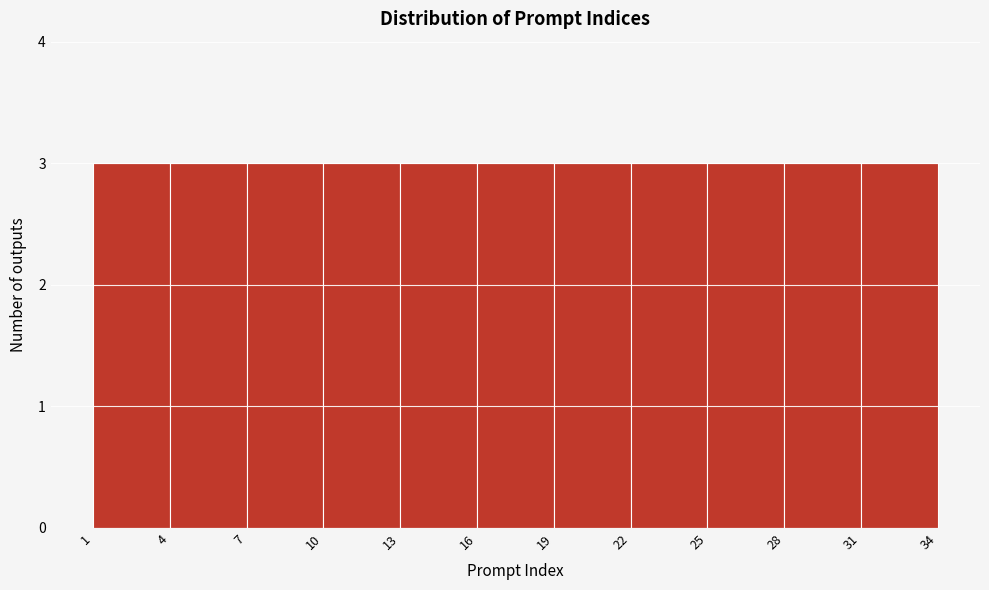

How tall is the bar that spans 13 to 16 on the x-axis? The values are not printed on the chart, so give them approximately, as read against the axis.

3